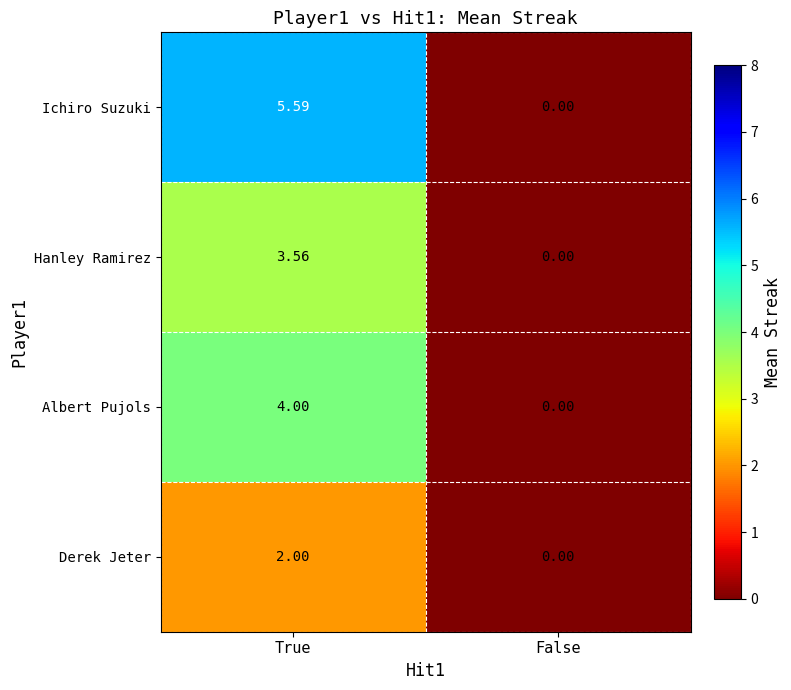

Count the number of categories in the chart.

2